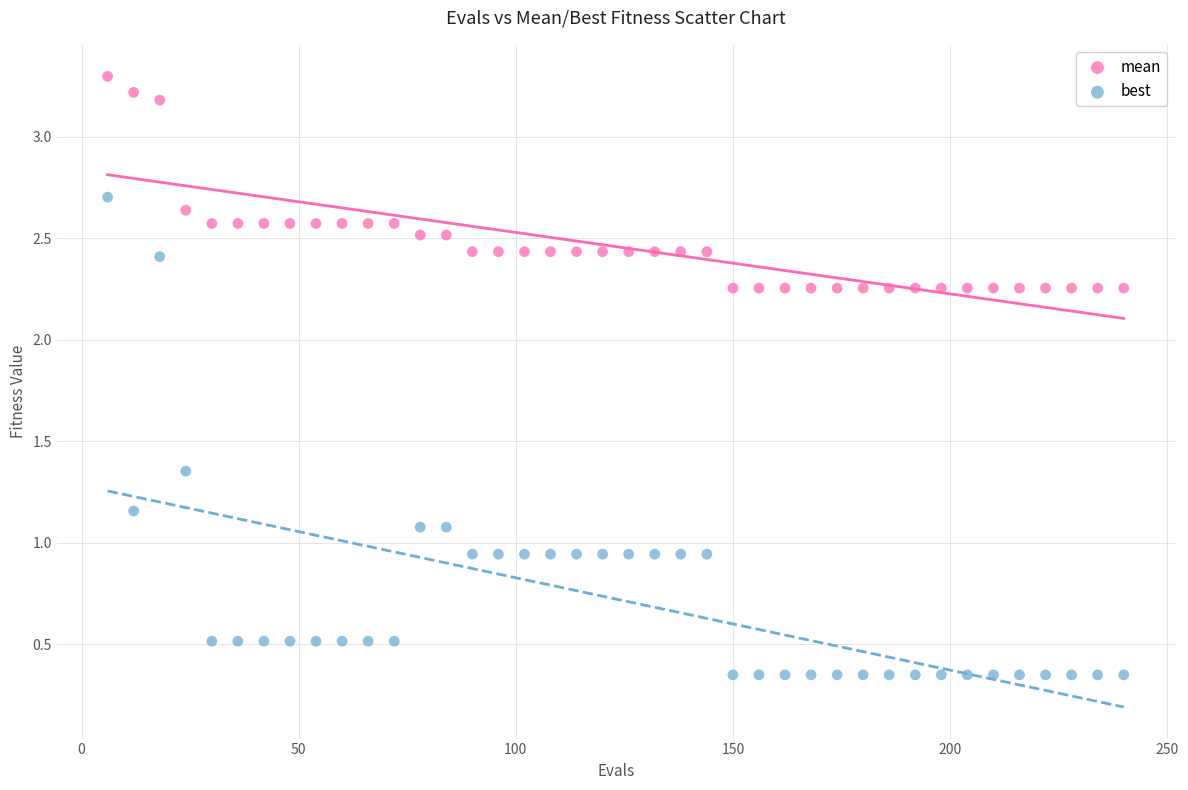

Across all data points, what is the range of X values (max minus min)?

234.0